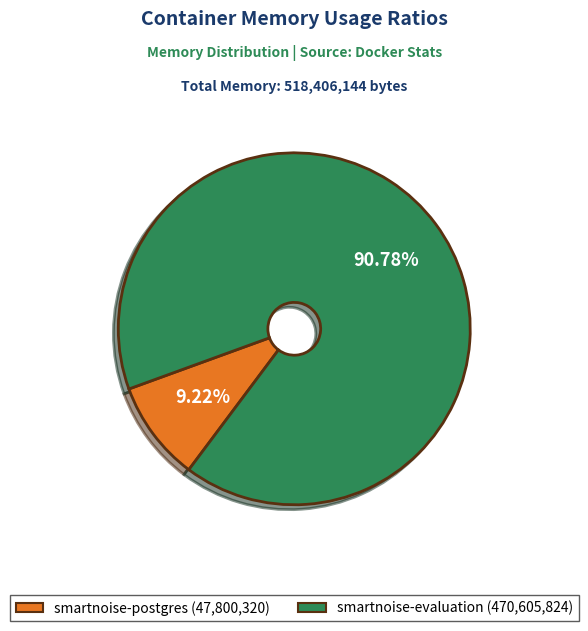

Combined, do smartnoise-evaluation and smartnoise-postgres account for over 50%?

Yes